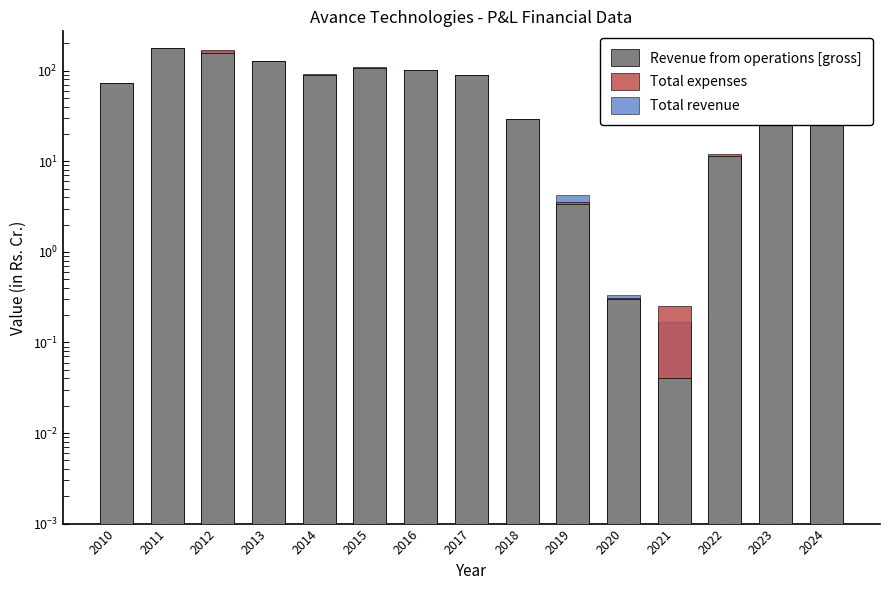

What is the maximum value shown in the chart?

178.5